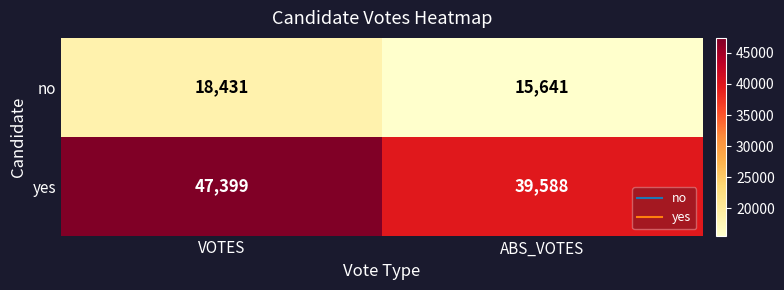

Count the number of data series in this chart.

2